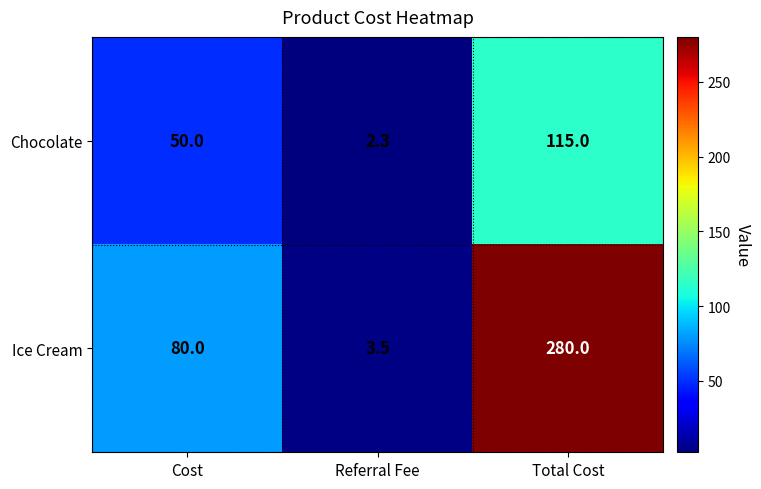

Which series changed the most between Referral Fee and Total Cost?

Ice Cream